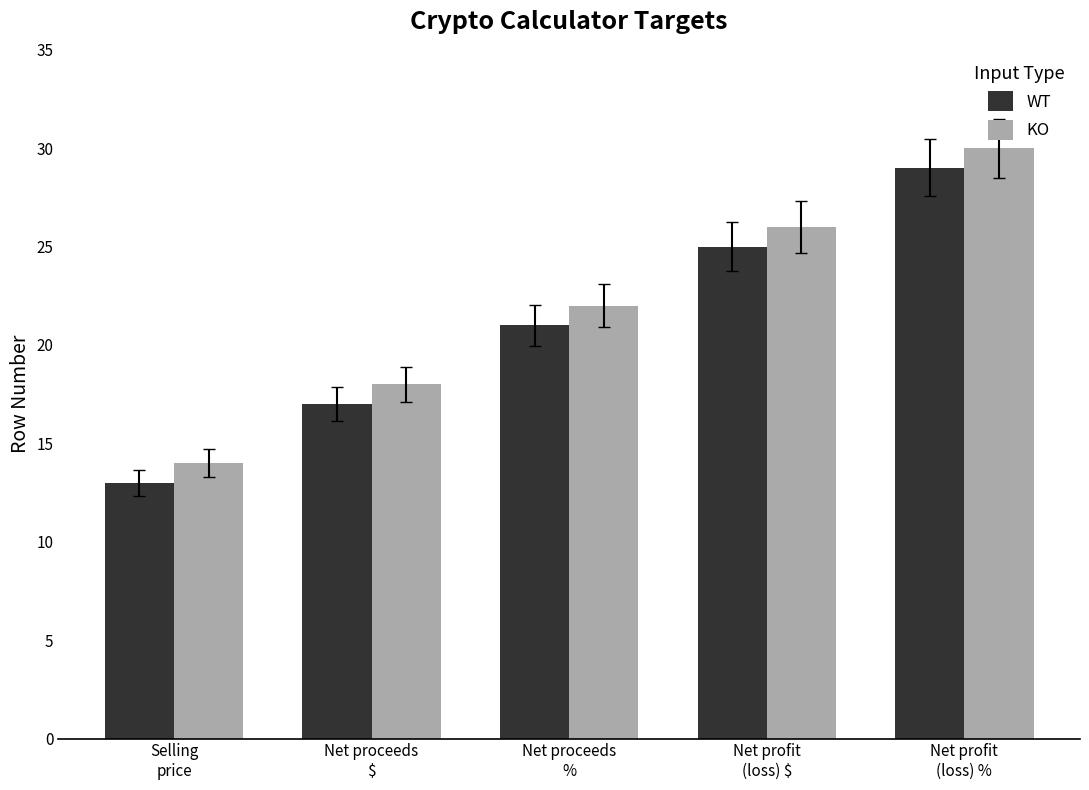

Reading left to right, what are all the values shown in this chart?

WT: 13	17	21	25	29
KO: 14	18	22	26	30